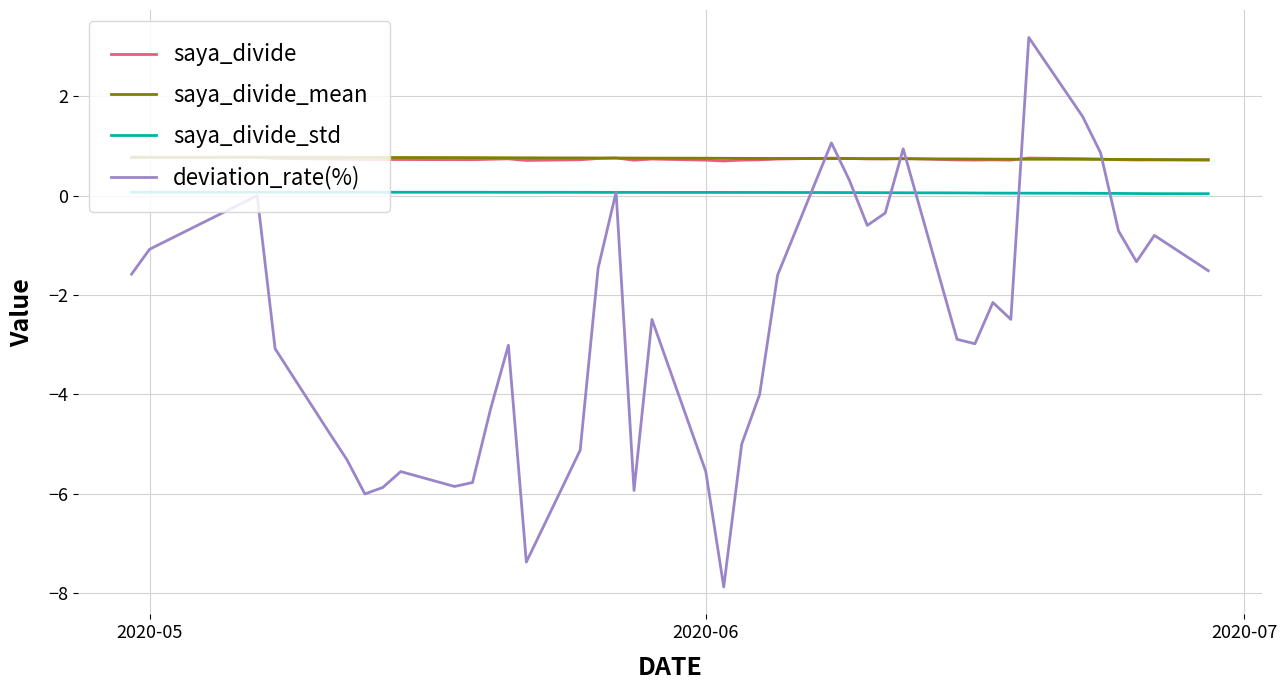

What is the lowest value of the saya_divide_mean series?

0.7